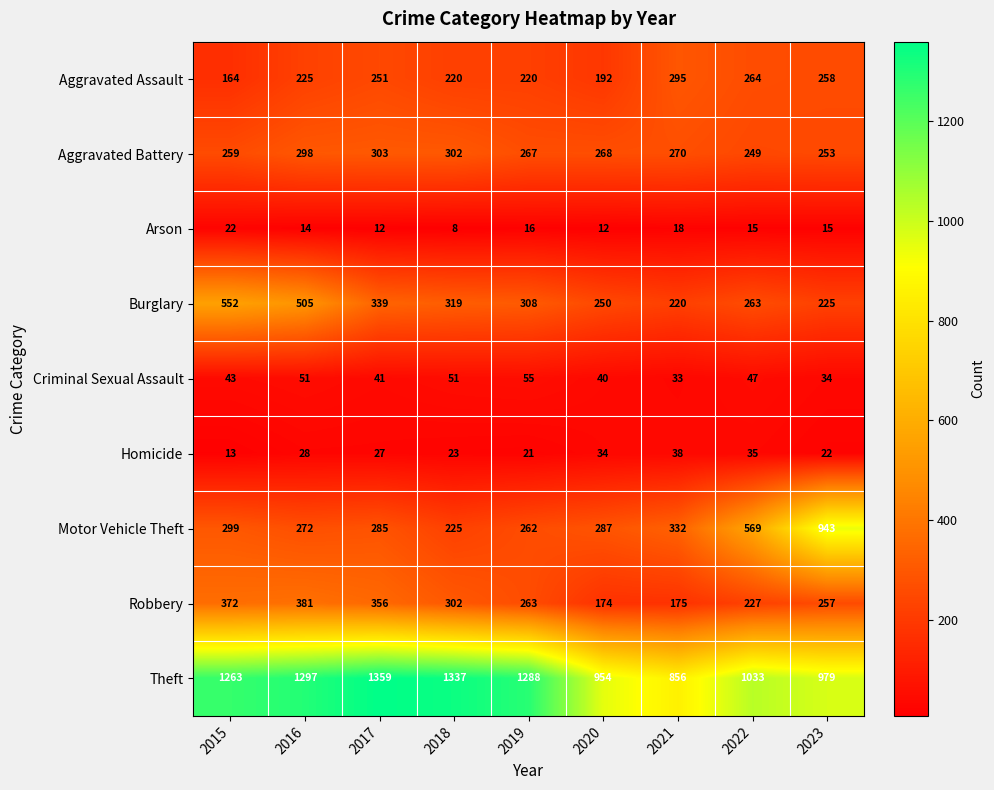

How many data points does each series have?

9